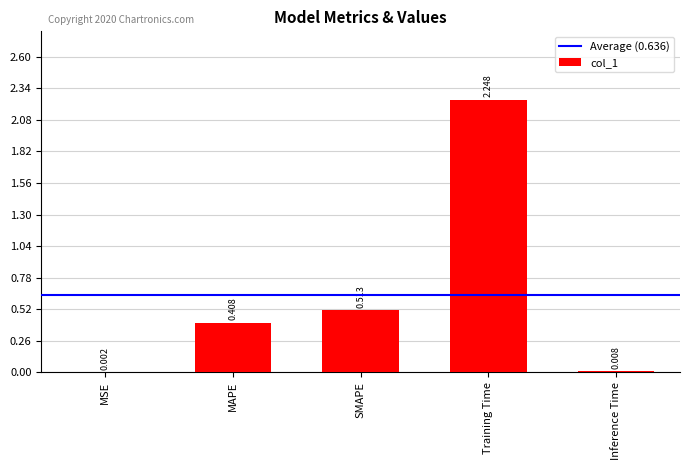

At which label is the value closest to 1?

SMAPE